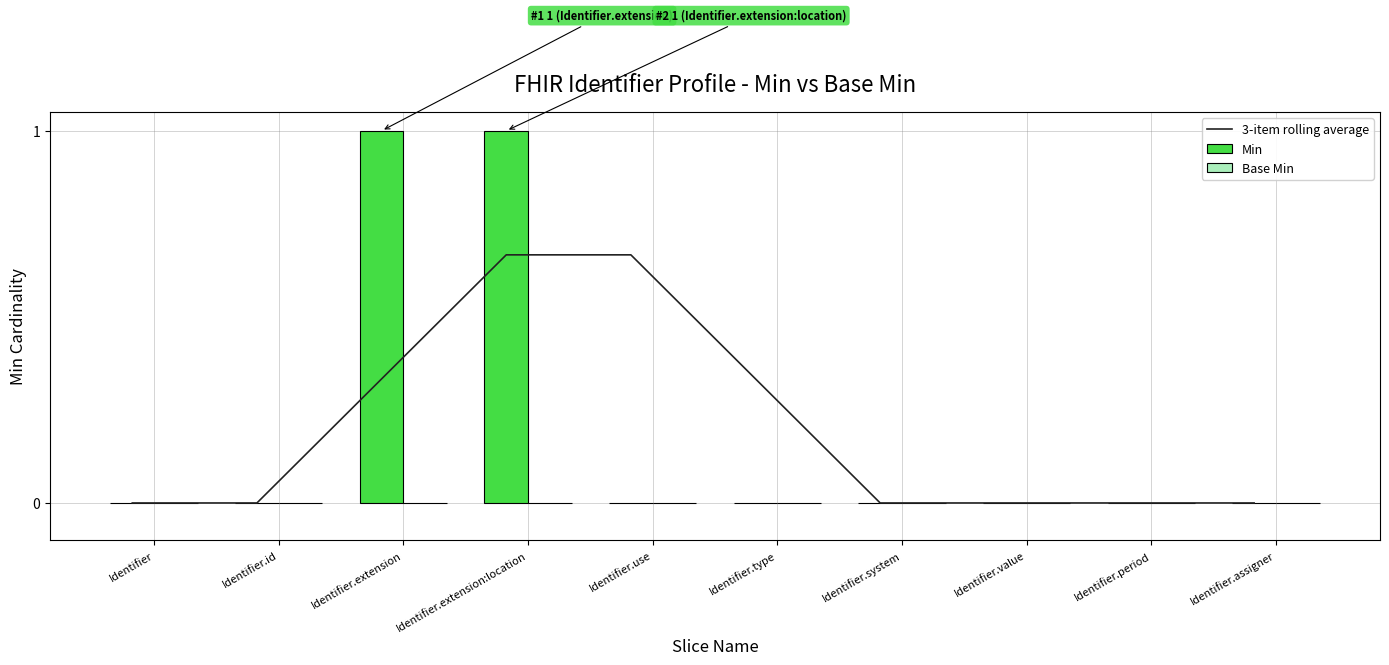

What is the label of the 10th bar from the right?

Identifier